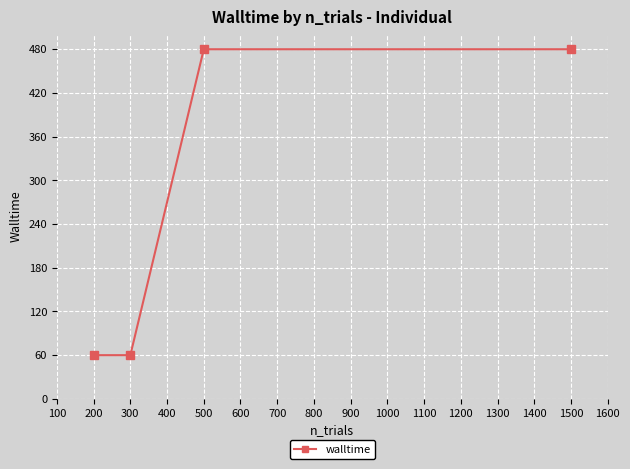

Reading left to right, list all the values displayed in this chart.

200=60	300=60	500=480	1500=480